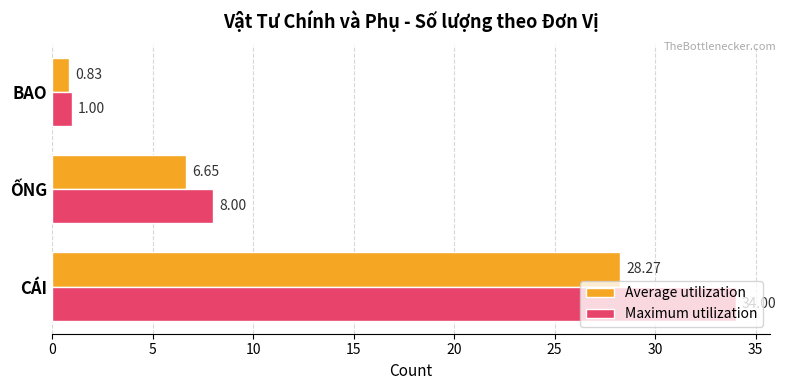

Rank the series at BAO from highest to lowest value.

Maximum utilization, Average utilization